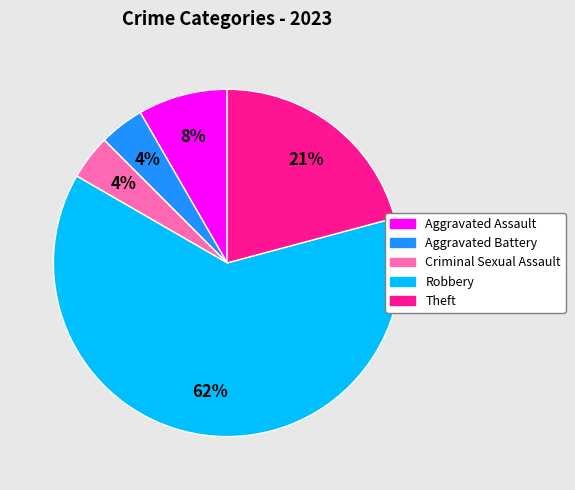

How many segments does this pie chart have?

5